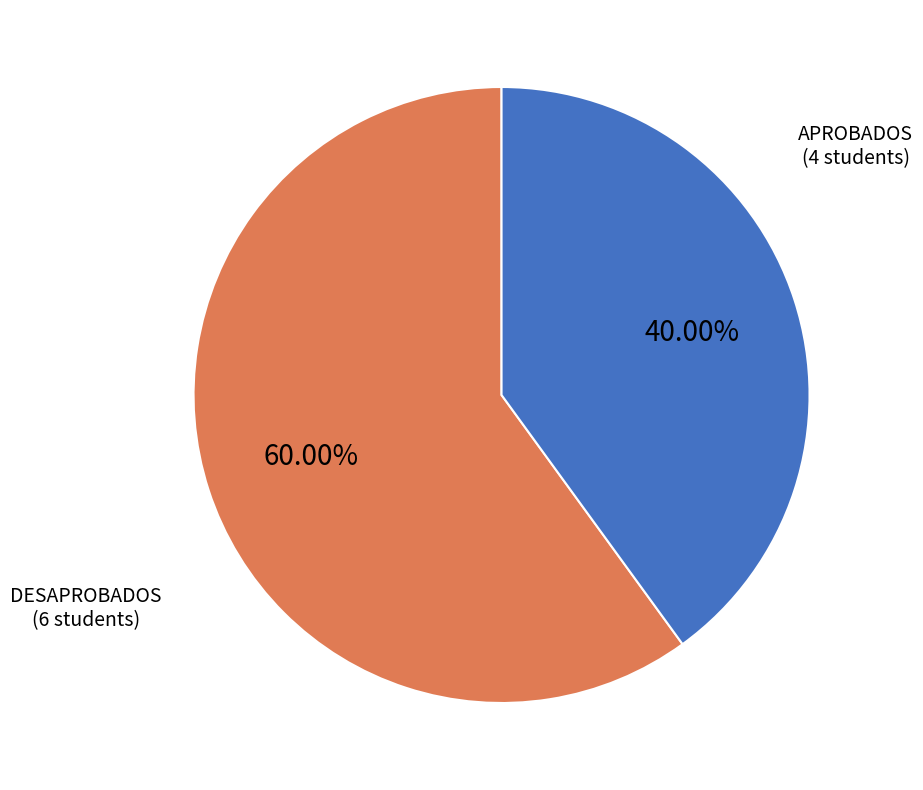

What is the majority slice?

DESAPROBADOS